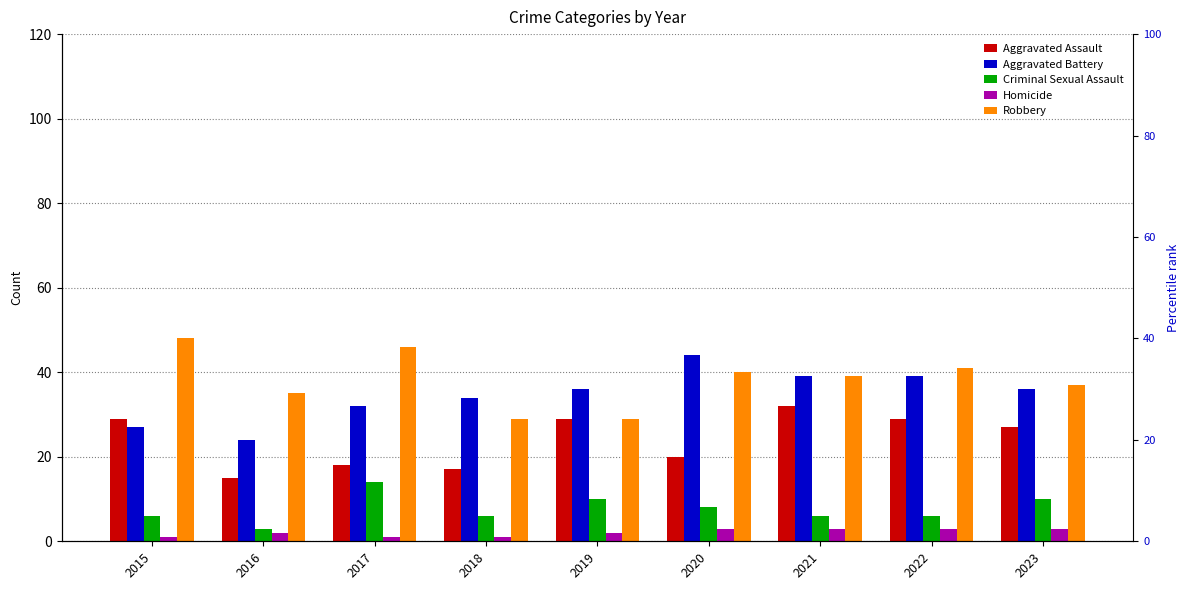

The Robbery series shows 35 at 2016. True or false?

True